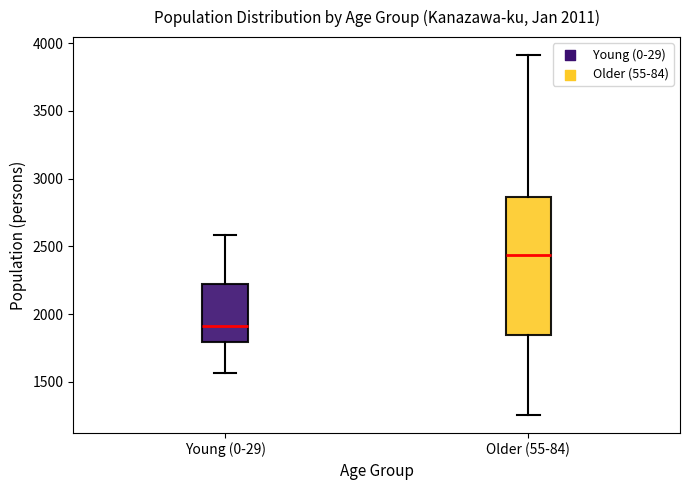

Which box's median line is the highest?

Older (55-84)